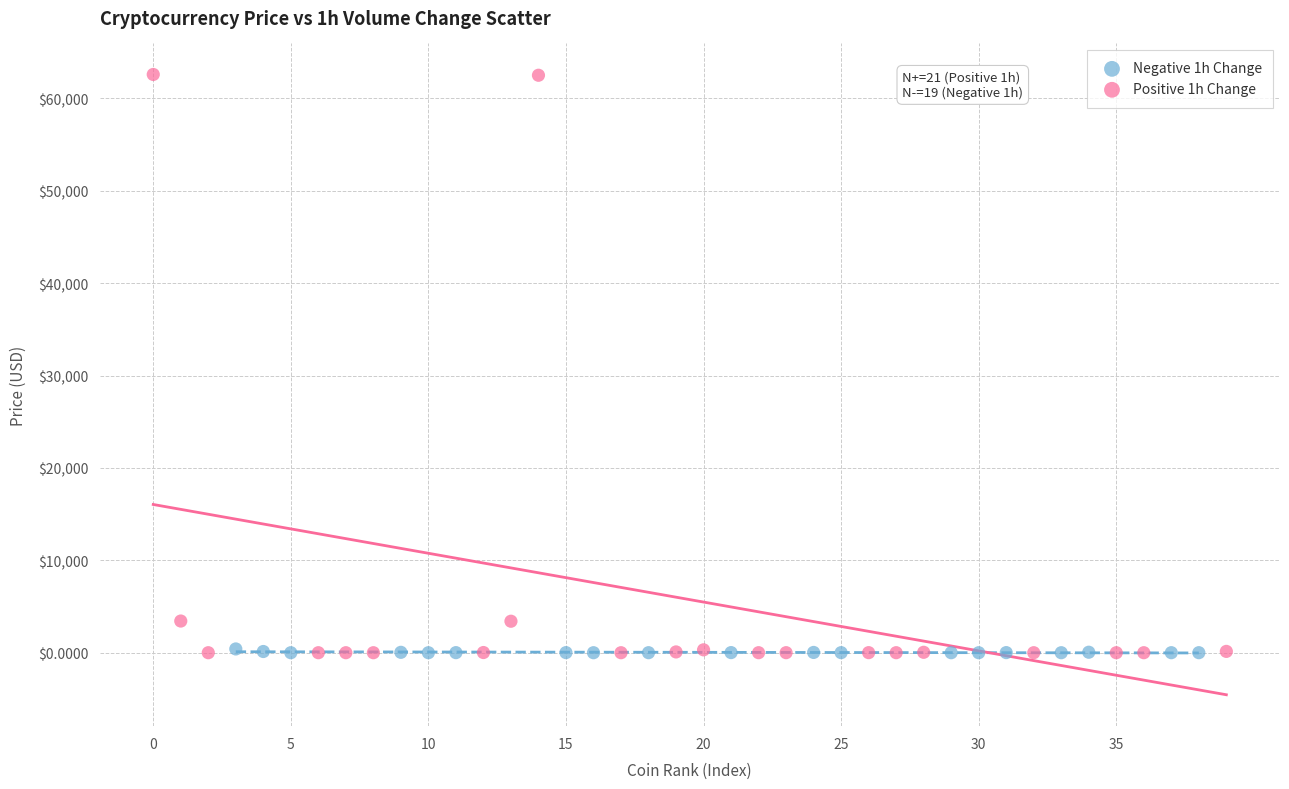

Which series has the largest Y range (max minus min)?

Positive 1h Change